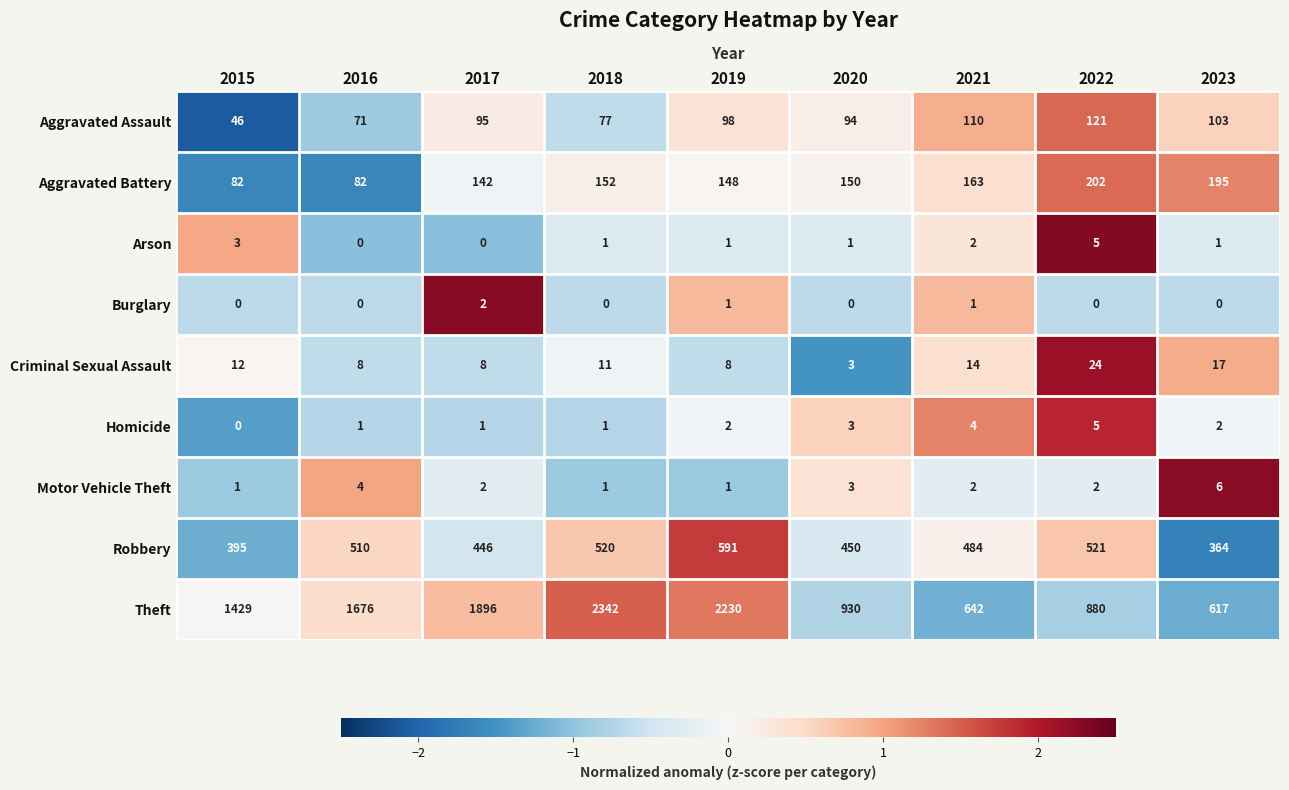

What is the spread (max minus min) of values at 2015?

1429